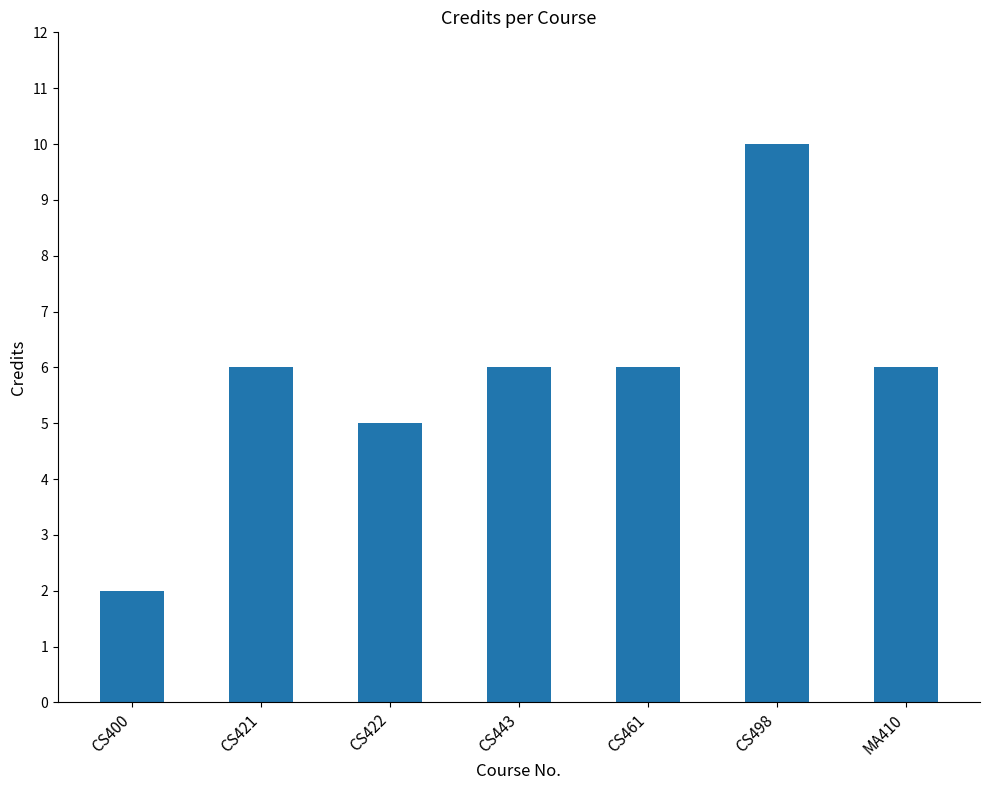

What is the maximum value shown in the chart?

10